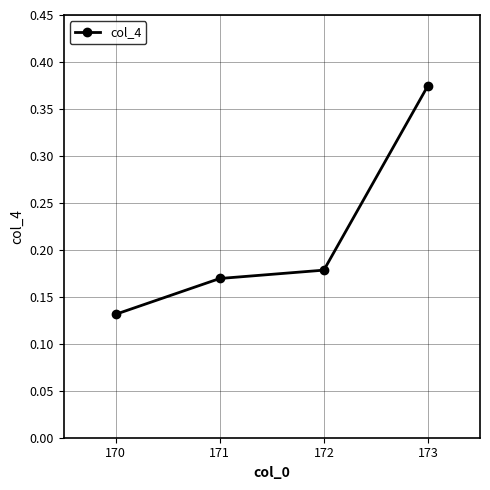

The chart shows a value of 0.2 at 170. True or false?

False